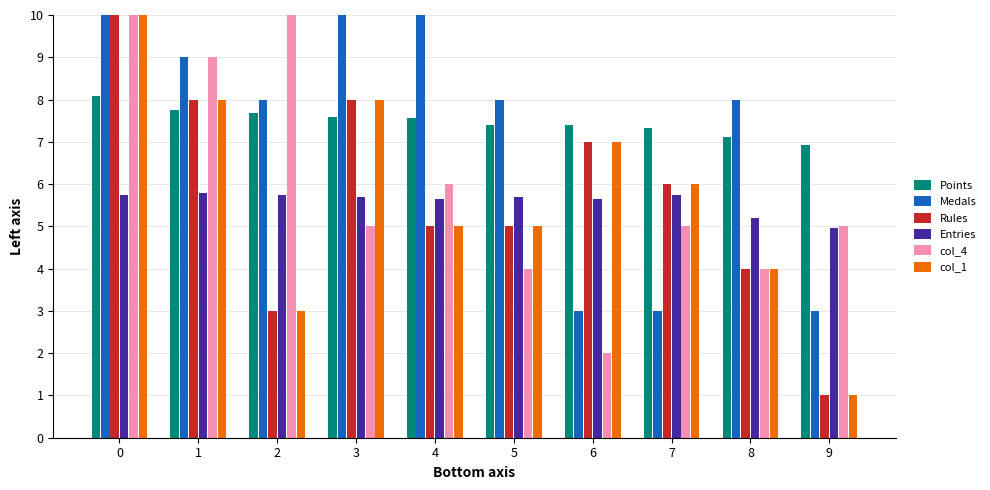

What is the approximate value of Rules at 5?

5.0